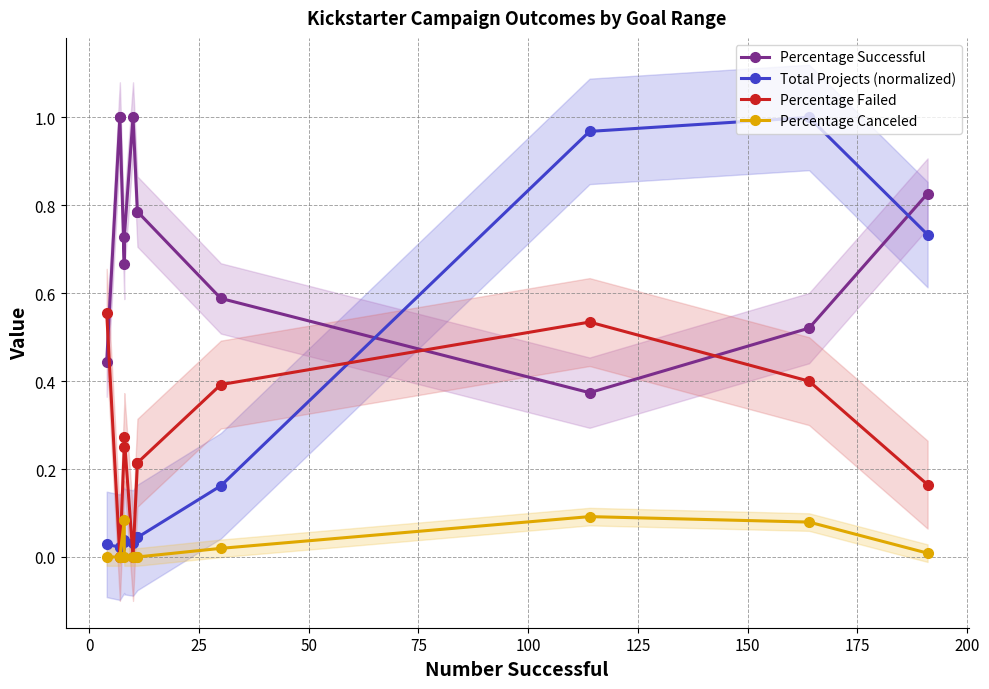

What position from the left is 0?

2